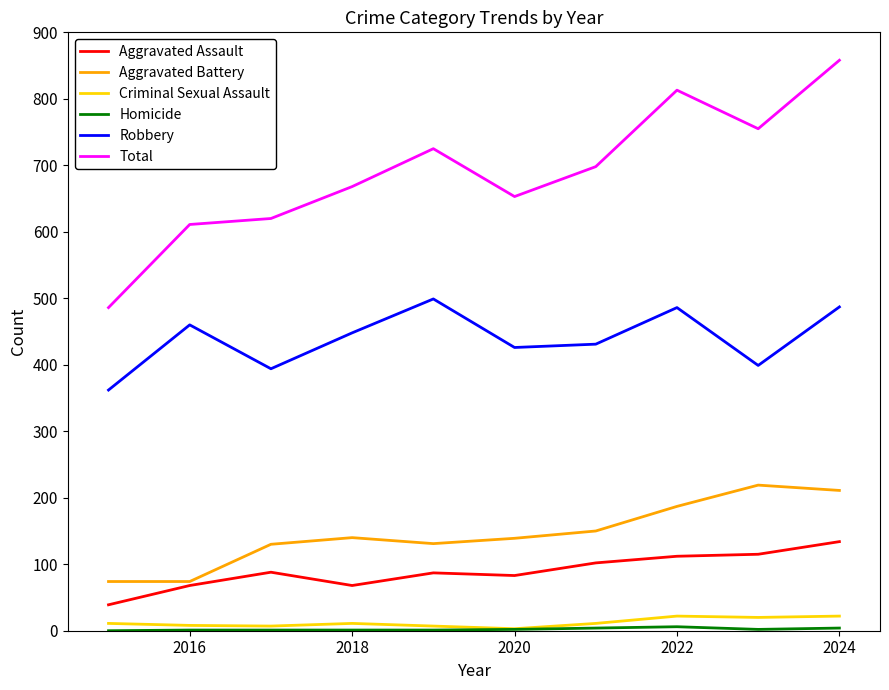

What is the lowest value of the Aggravated Assault series?

39